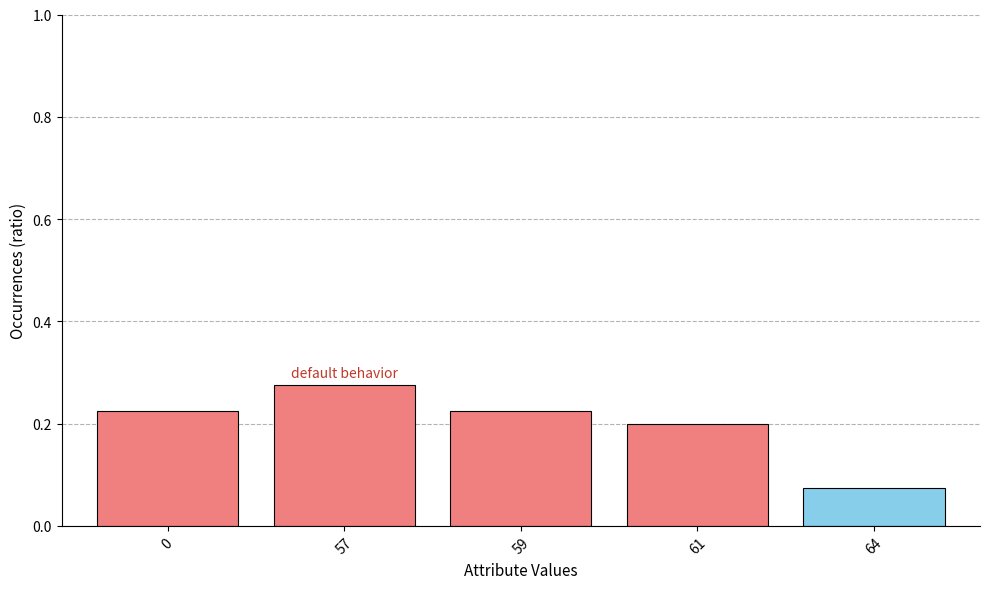

Is it true that the value at 61 is 0.2?

True